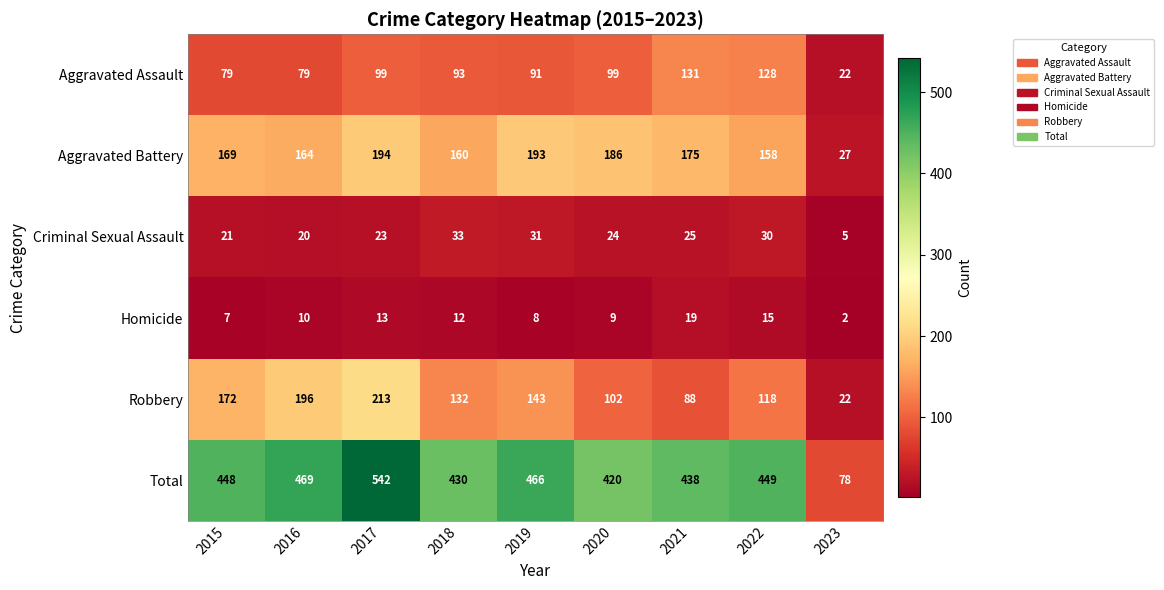

What is the sum of all Aggravated Assault values?

821